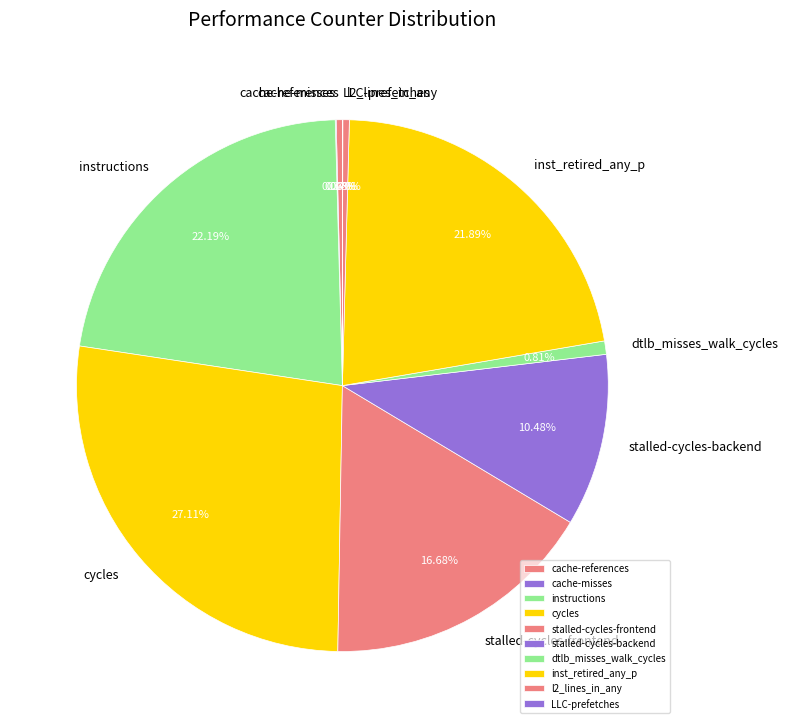

Does instructions represent more than half of the total?

No